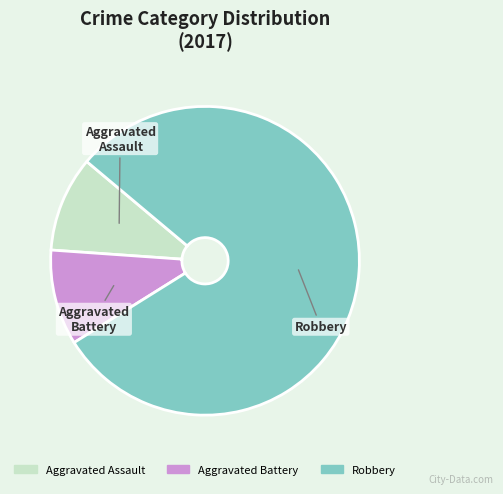

Which category has the biggest portion of the pie?

Robbery